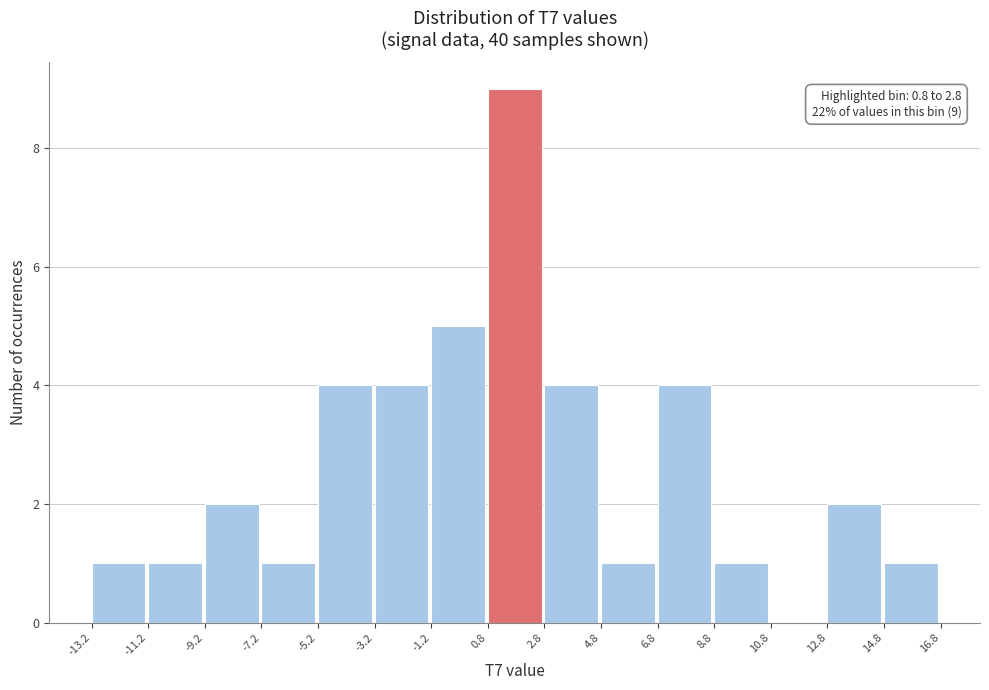

Which range on the x-axis has the tallest bar?

0.8 to 2.8